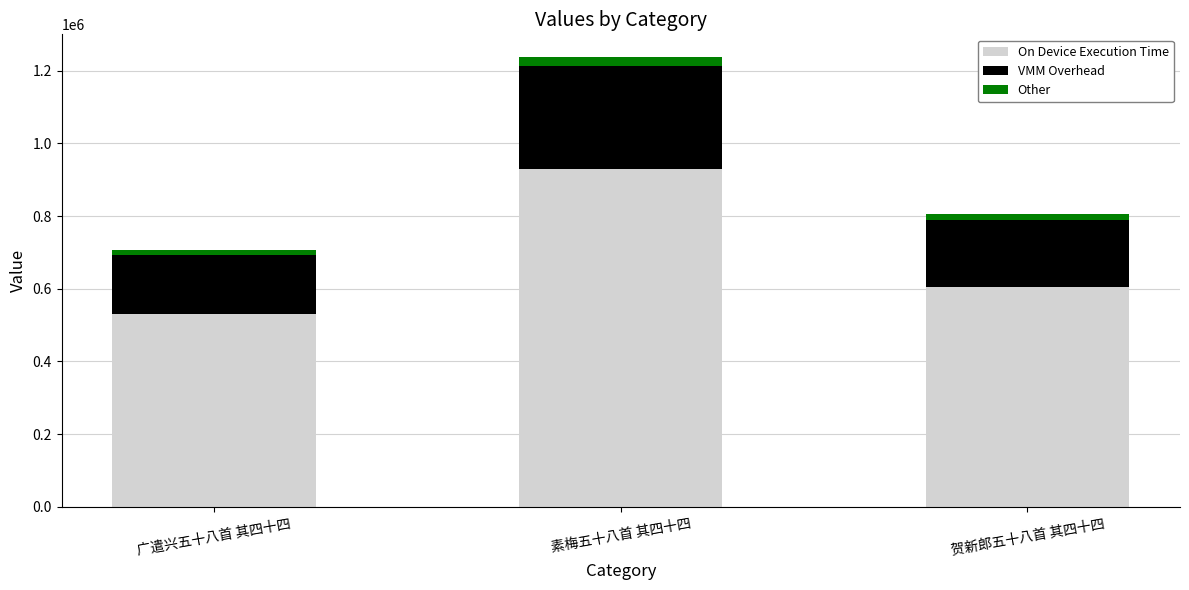

How many data points in On Device Execution Time are above 604875?

2